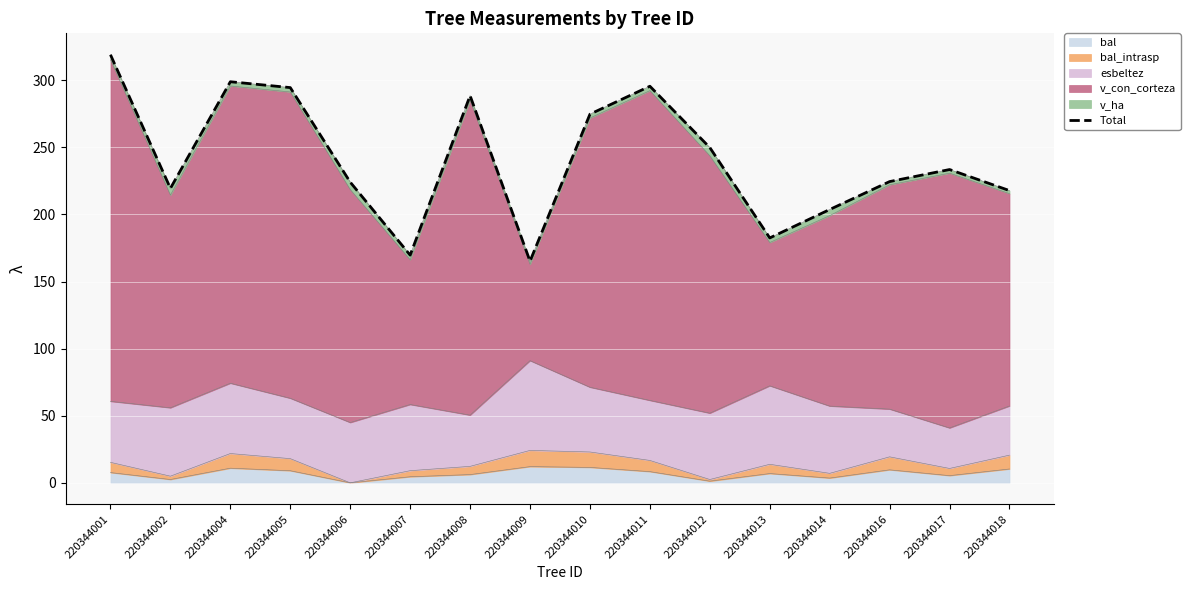

What is the change in value from 220344005 to 220344016?

-70.0